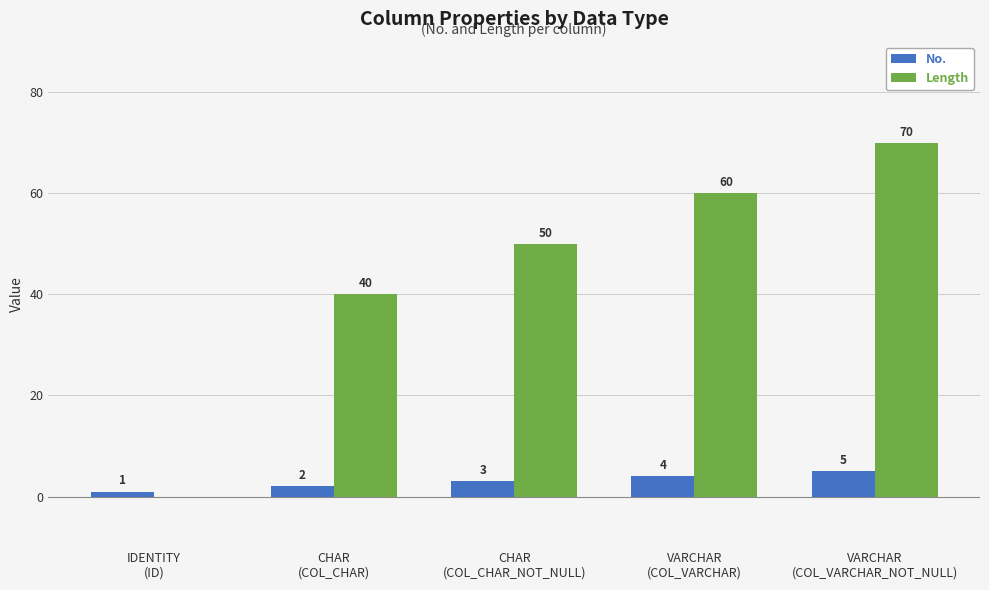

At which category is the sum across all series the highest?

VARCHAR
(COL_VARCHAR_NOT_NULL)